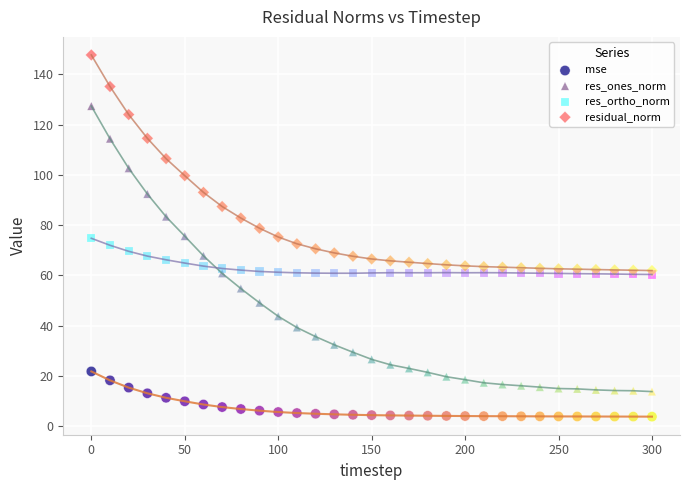

What are all the series names shown in the legend?

mse, res_ones_norm, res_ortho_norm, residual_norm